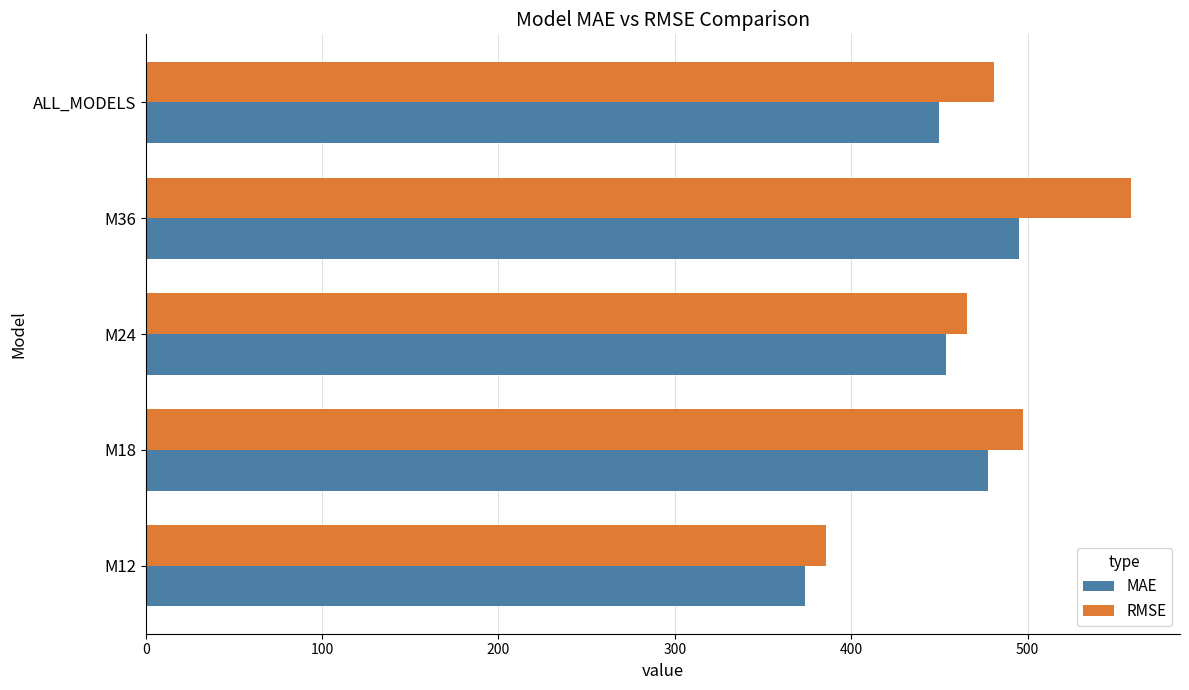

How many data points in MAE are less than 453?

2